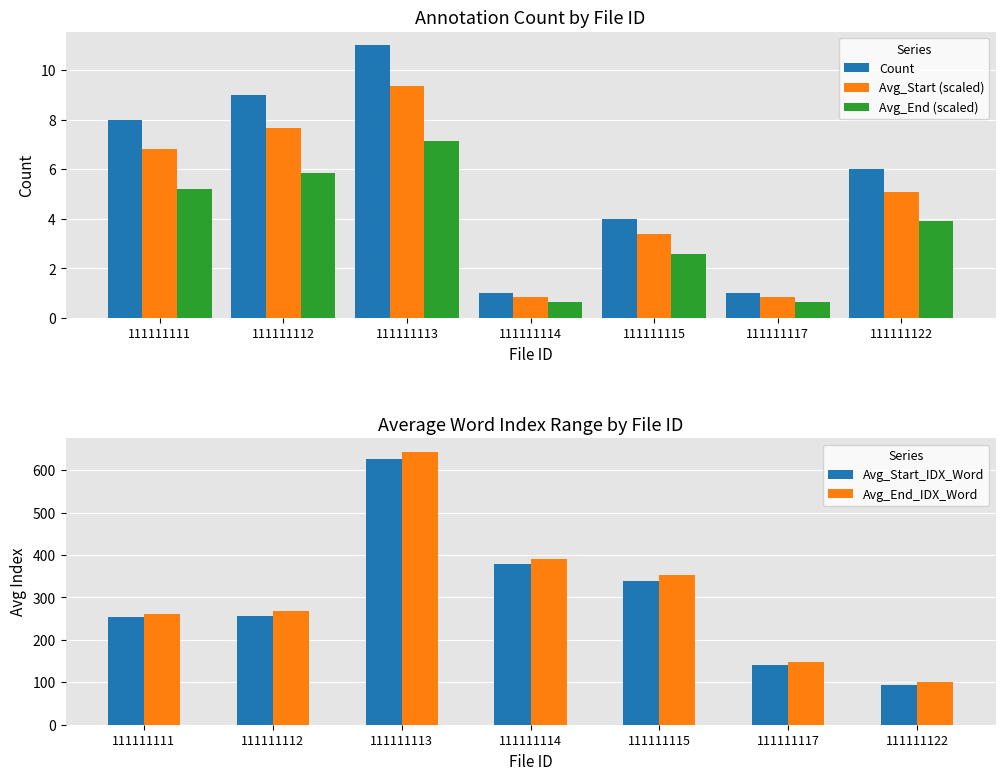

What is the difference between the highest and lowest values at 111111122?

97.1